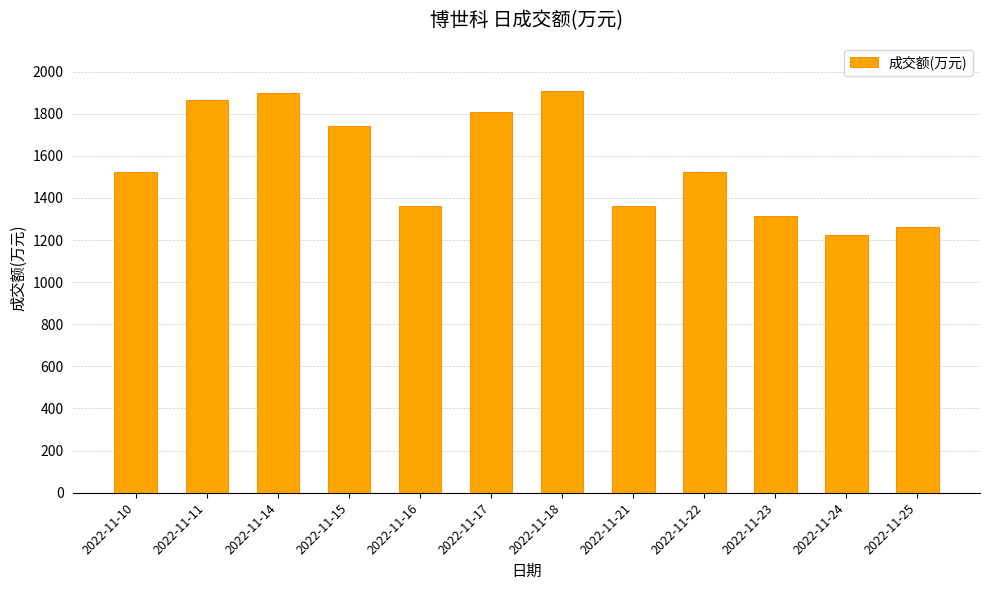

What is the change in value from 2022-11-18 to 2022-11-22?

-387